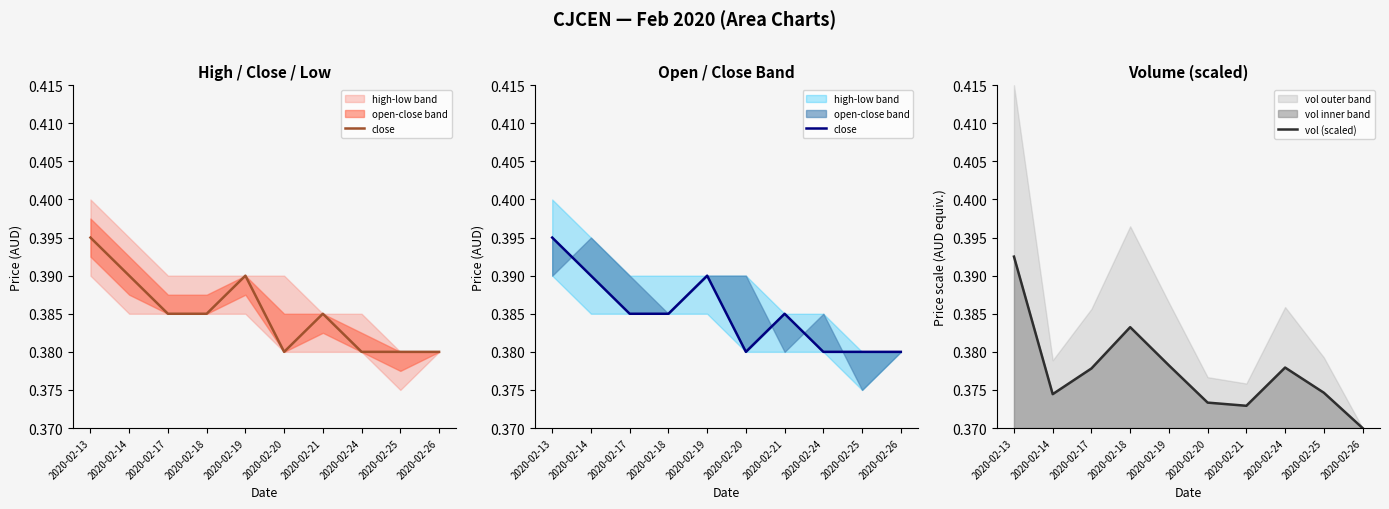

The value of vol (scaled) at 2020-02-26 is 0.4. True or false?

True